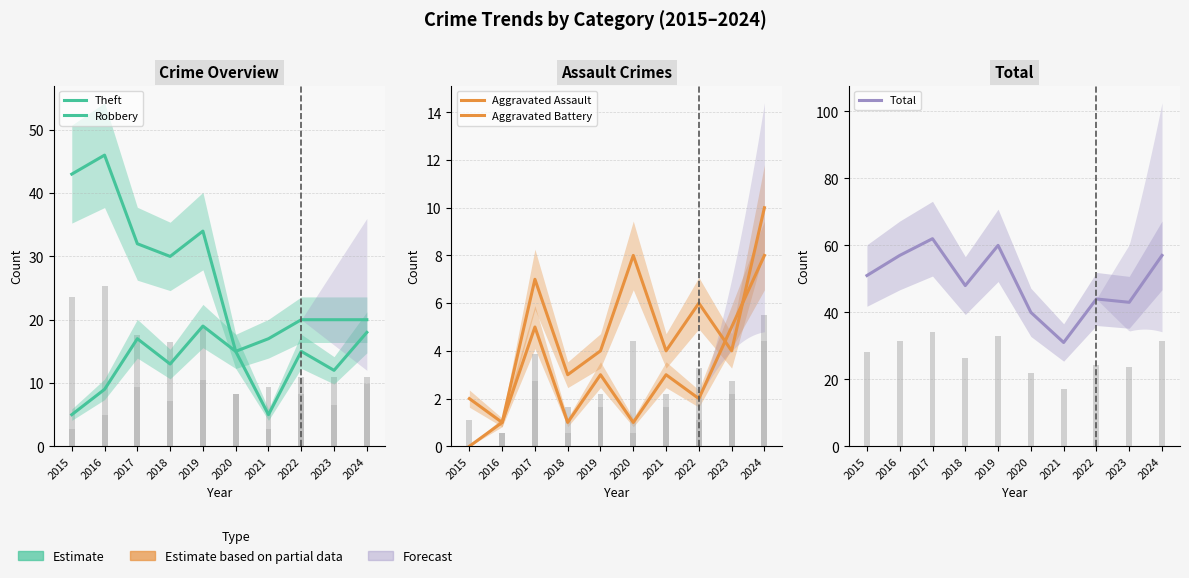

Reading left to right, list all the values displayed in this chart.

Theft: 43	46	32	30	34	15	17	20	20	20
Robbery: 5	9	17	13	19	15	5	15	12	18
Aggravated Assault: 0	1	5	1	3	1	3	2	5	8
Aggravated Battery: 2	1	7	3	4	8	4	6	4	10
Total: 51	57	62	48	60	40	31	44	43	57